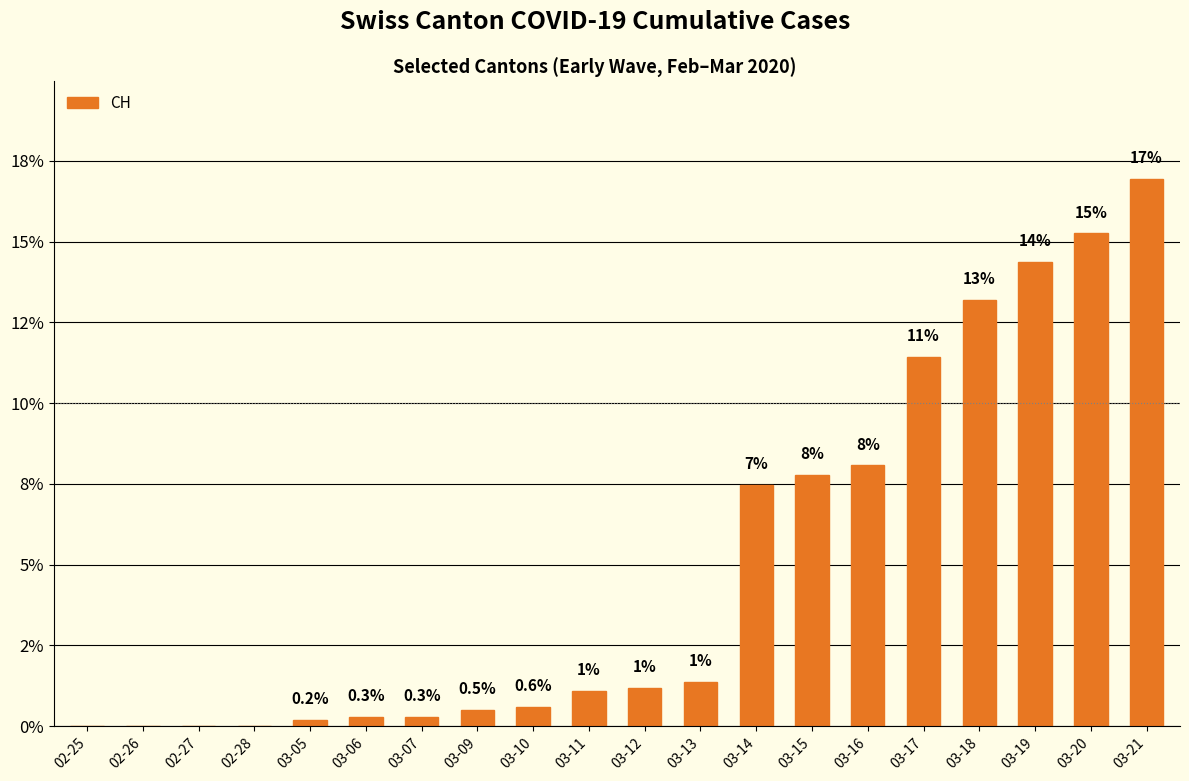

Which has a higher value, 03-20 or 03-17?

03-20